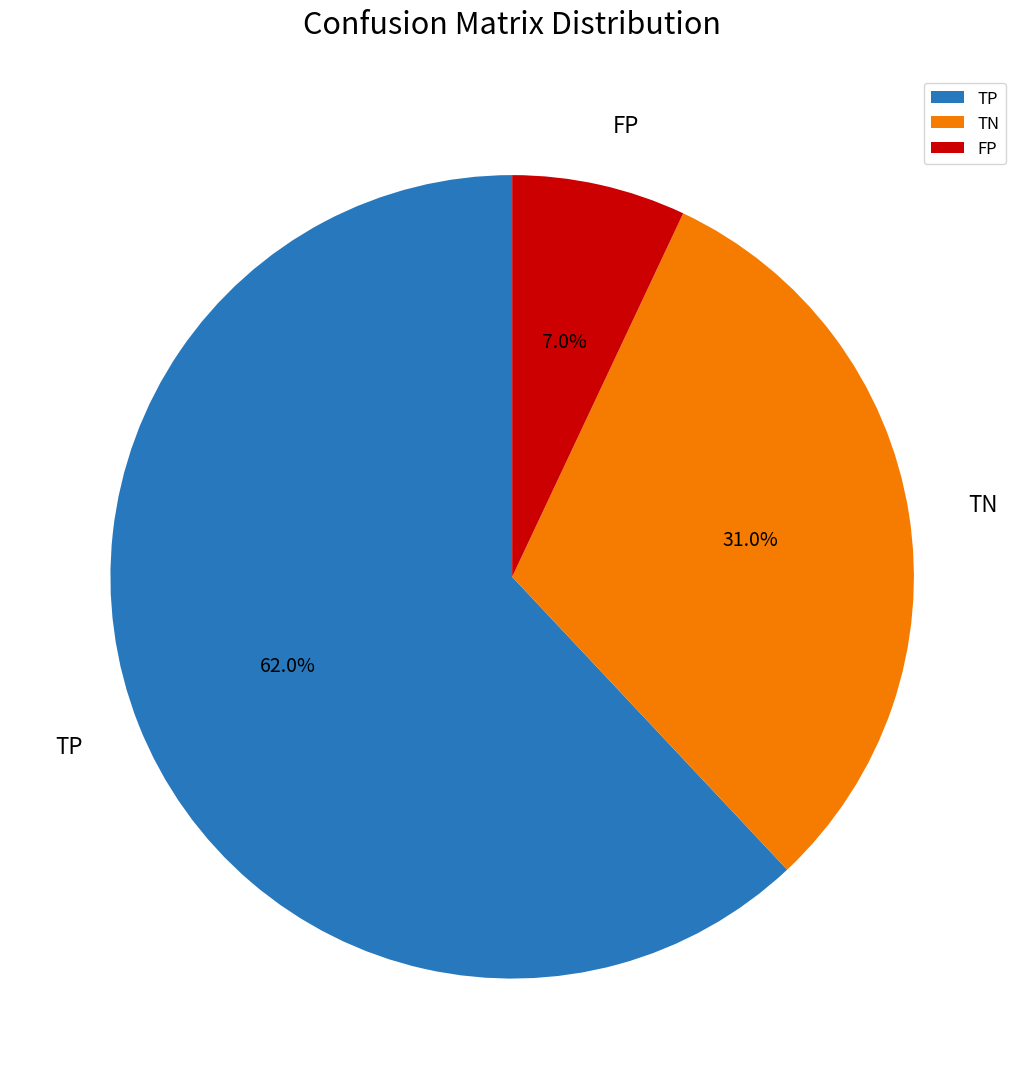

To the nearest percent, what is the difference between the largest and smallest slice percentages?

55%